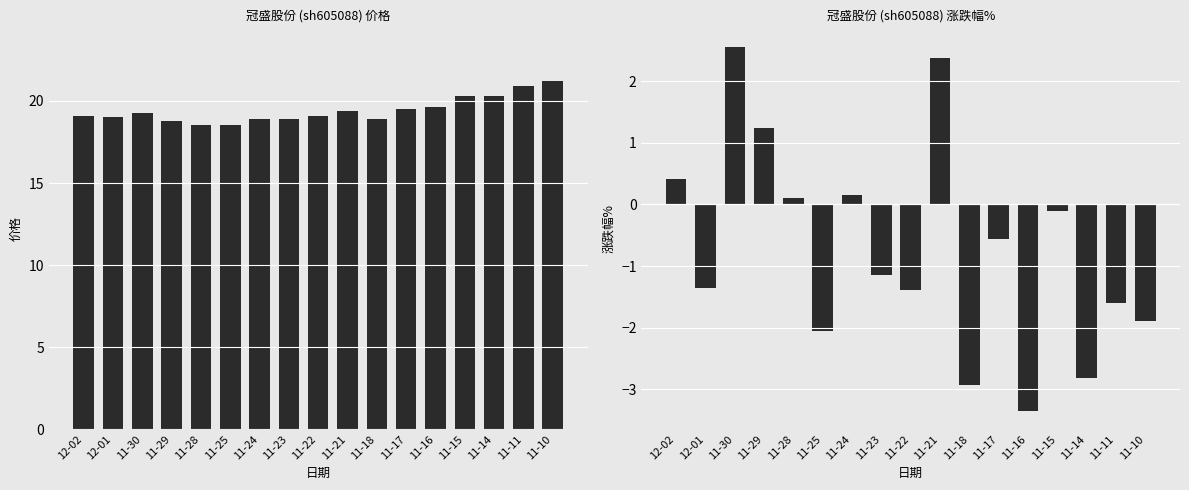

At which label does 价格 reach its minimum?

11-25